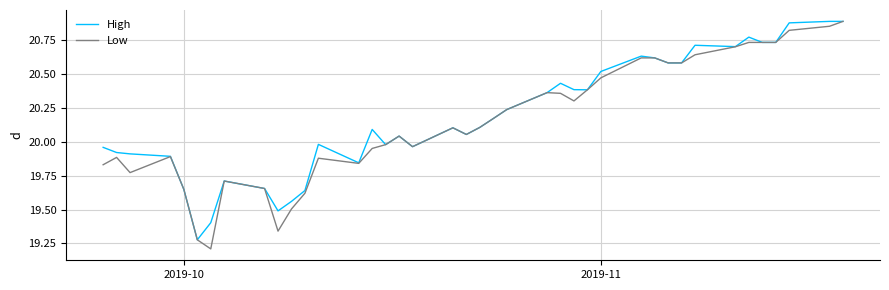

What is the highest value of the Low series?

20.9